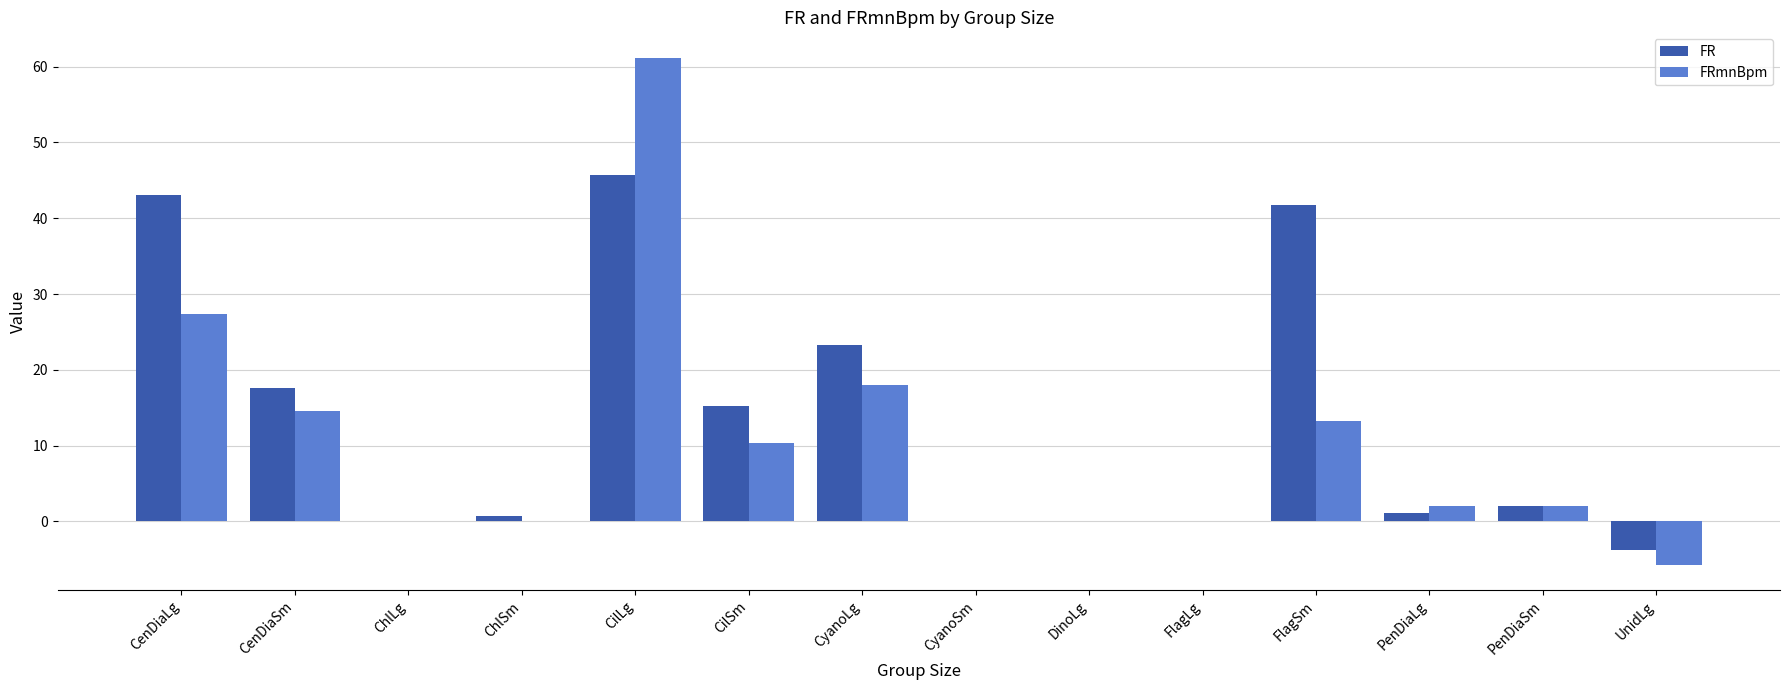

Is it true that FR equals 19.2 at DinoLg?

False